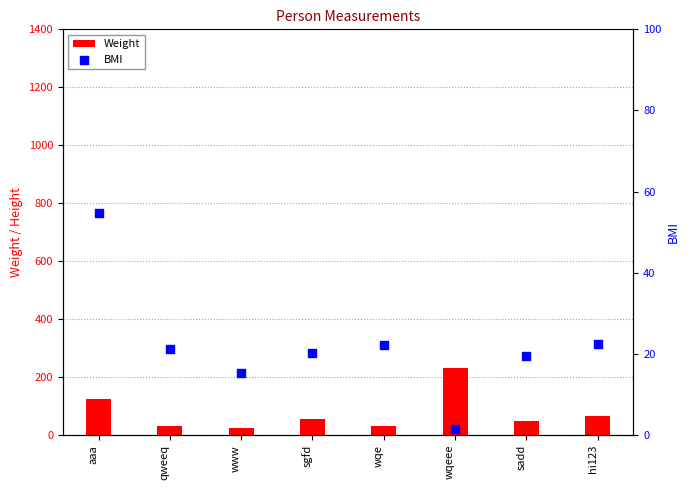

At how many categories does at least one series exceed 75?

2